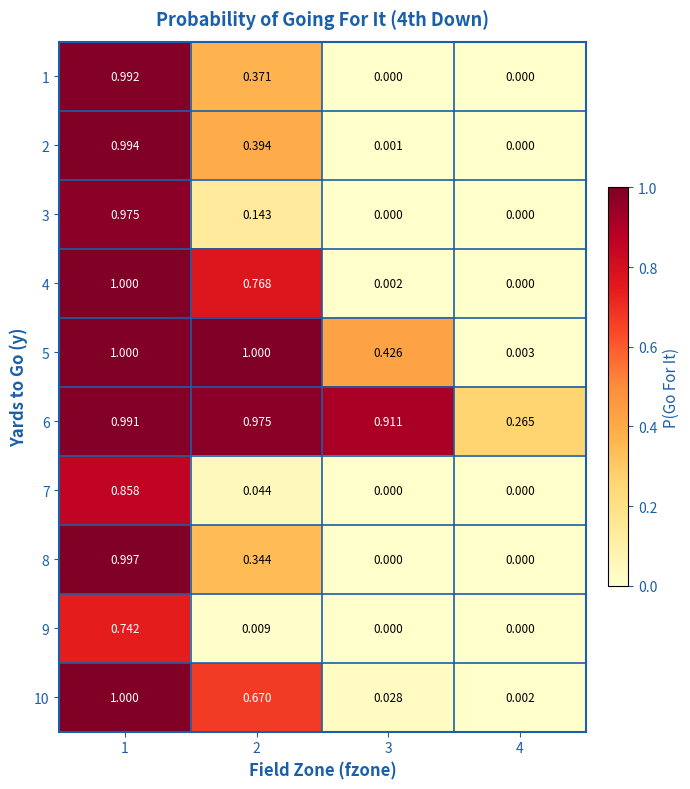

Is the value of 7 at 3 greater than the value of 4 at 1?

No